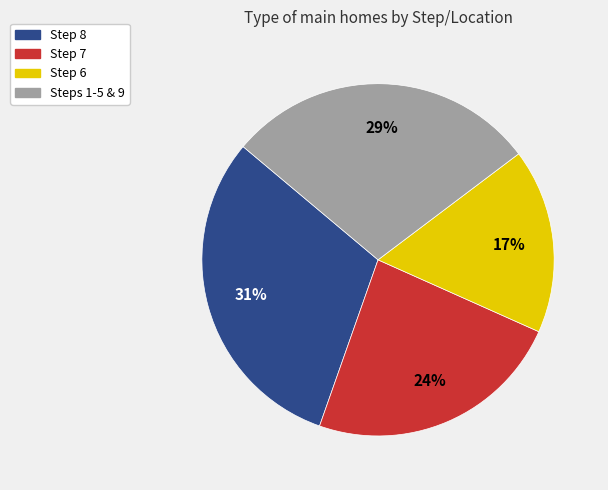

To the nearest percent, what is the average slice percentage?

25%